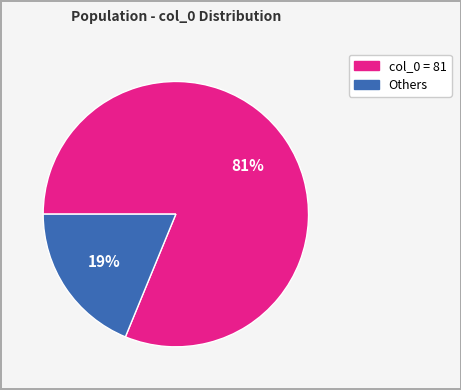

To the nearest percent, what is the difference between the largest and smallest slice percentages?

62%